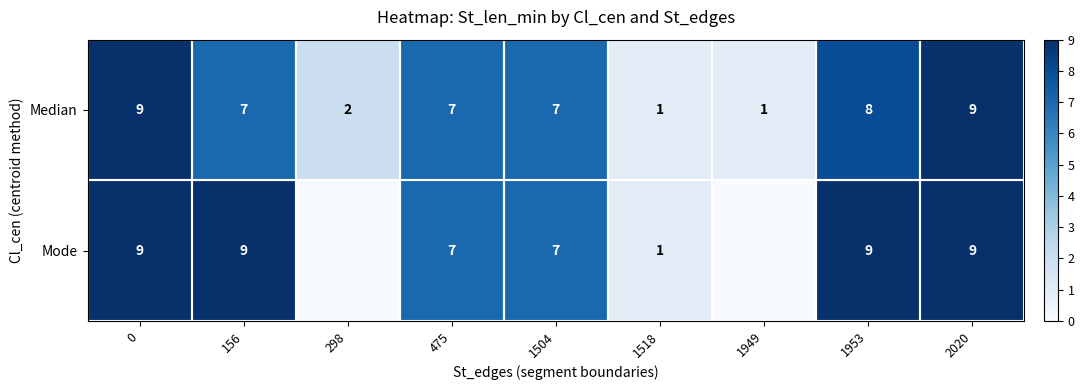

Which series has the widest spread of values?

row_1